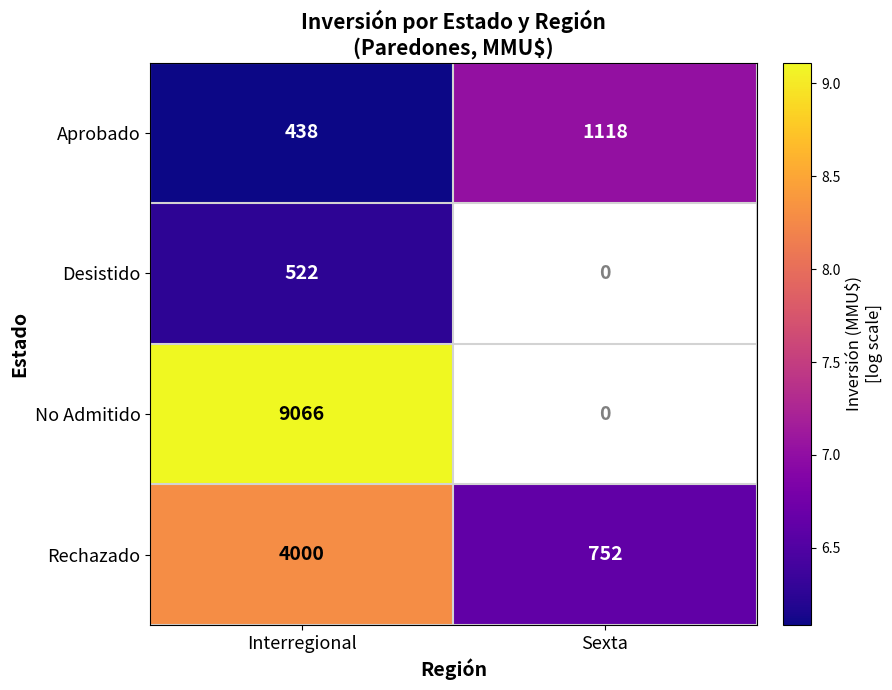

What is the difference between the highest and lowest values at Interregional?

8628